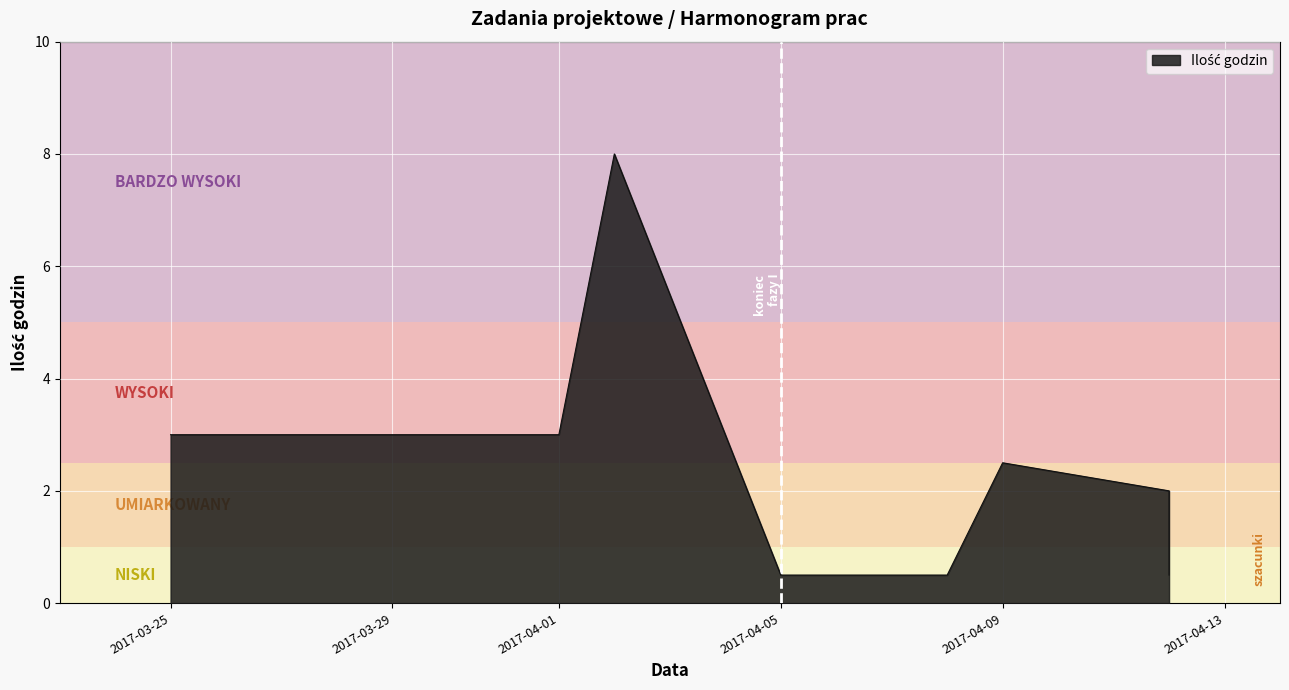

Is it true that the value at 2017-04-08 is 0.3?

False